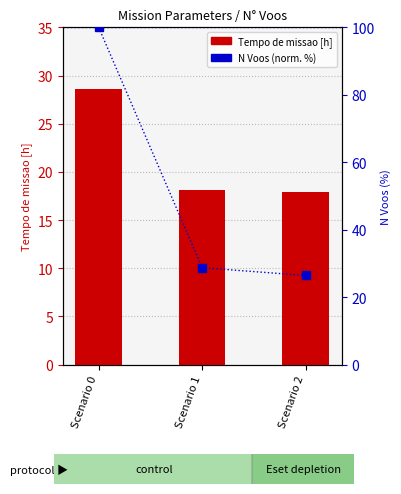

List the labels in order of N Voos (normalized %) value, smallest first.

Scenario 2, Scenario 1, Scenario 0